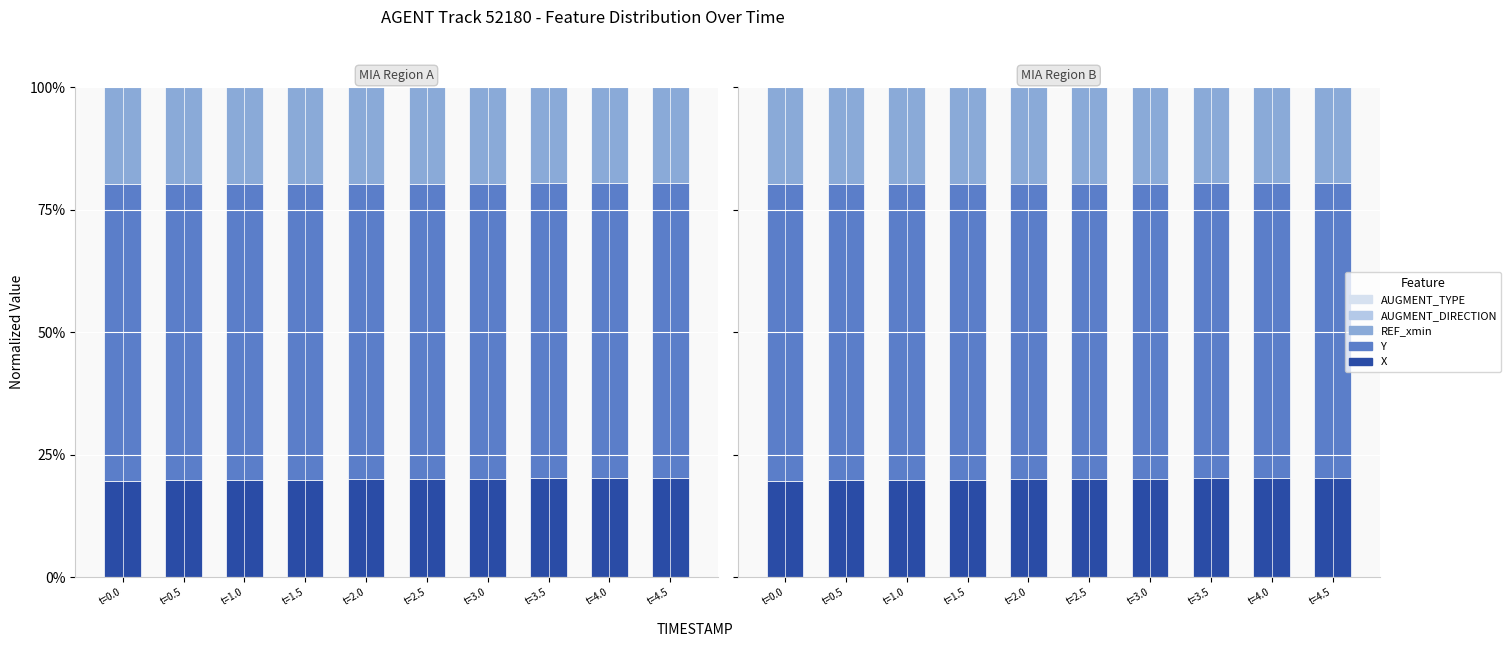

What position from the right is t=3.0?

4